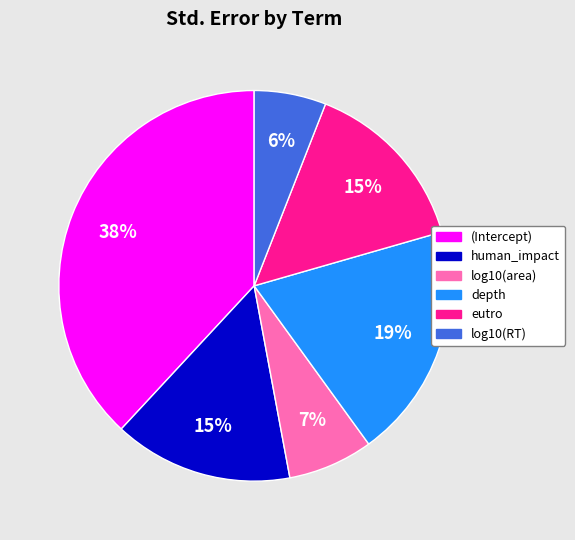

Is the sum of (Intercept) and eutro greater than half?

Yes